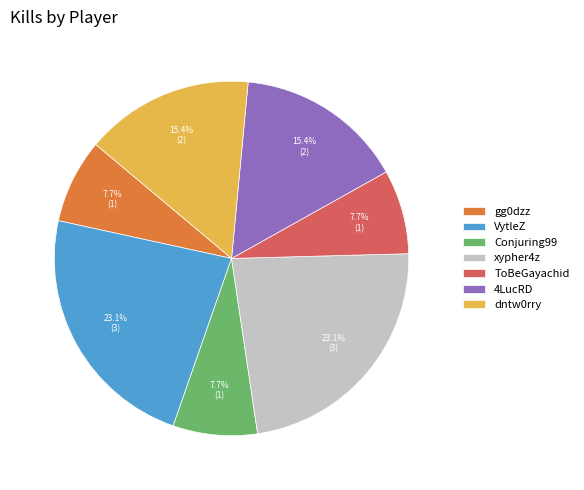

Count the number of slices in the pie.

7